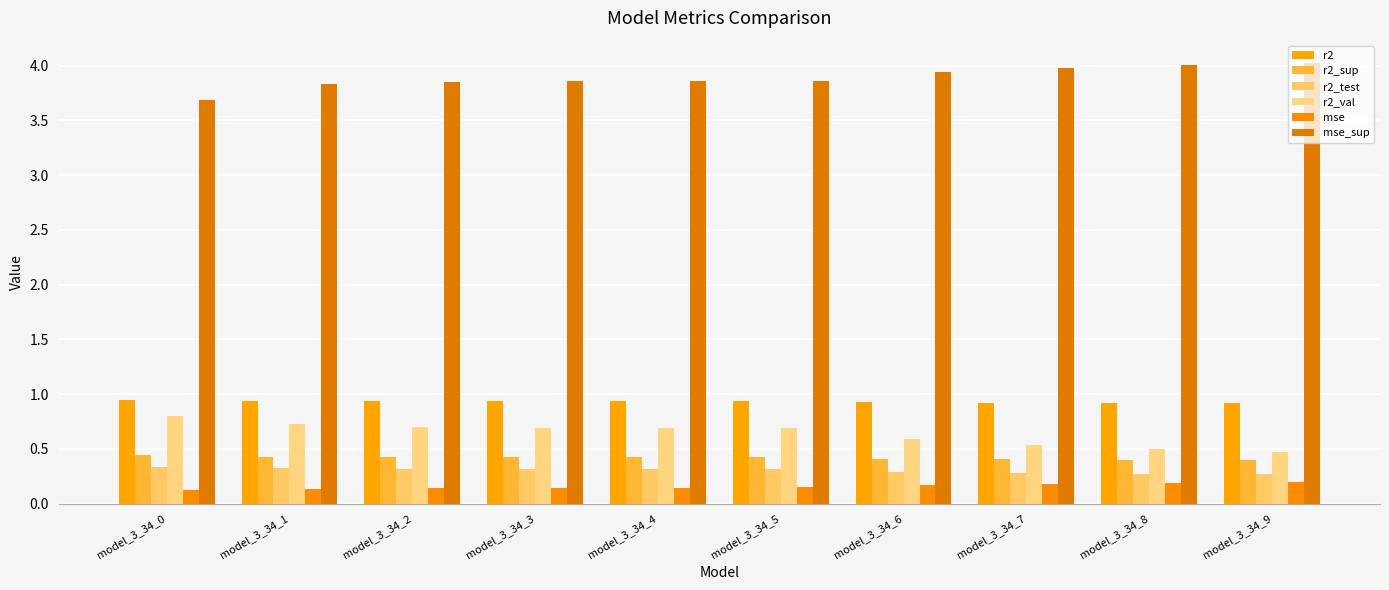

How many bars are there in each group?

6